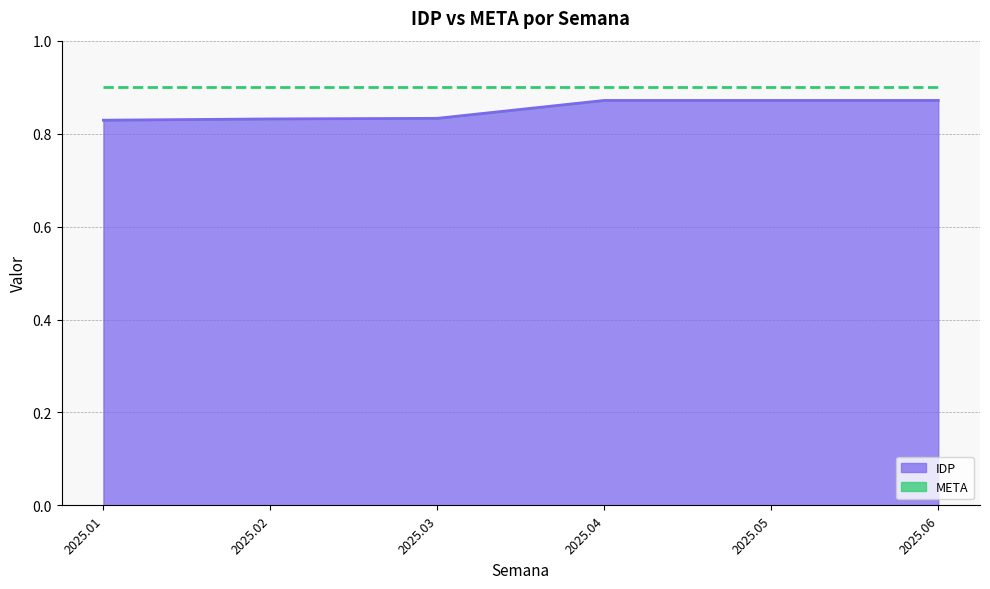

Which label corresponds to the smallest value in the chart?

2025.01